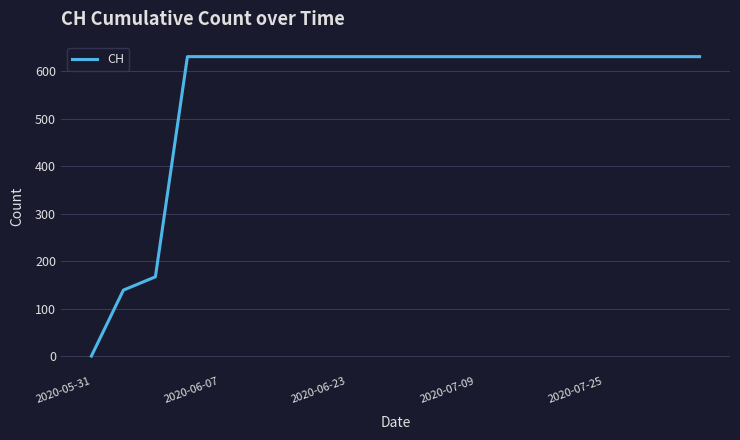

What is the maximum value shown in the chart?

631